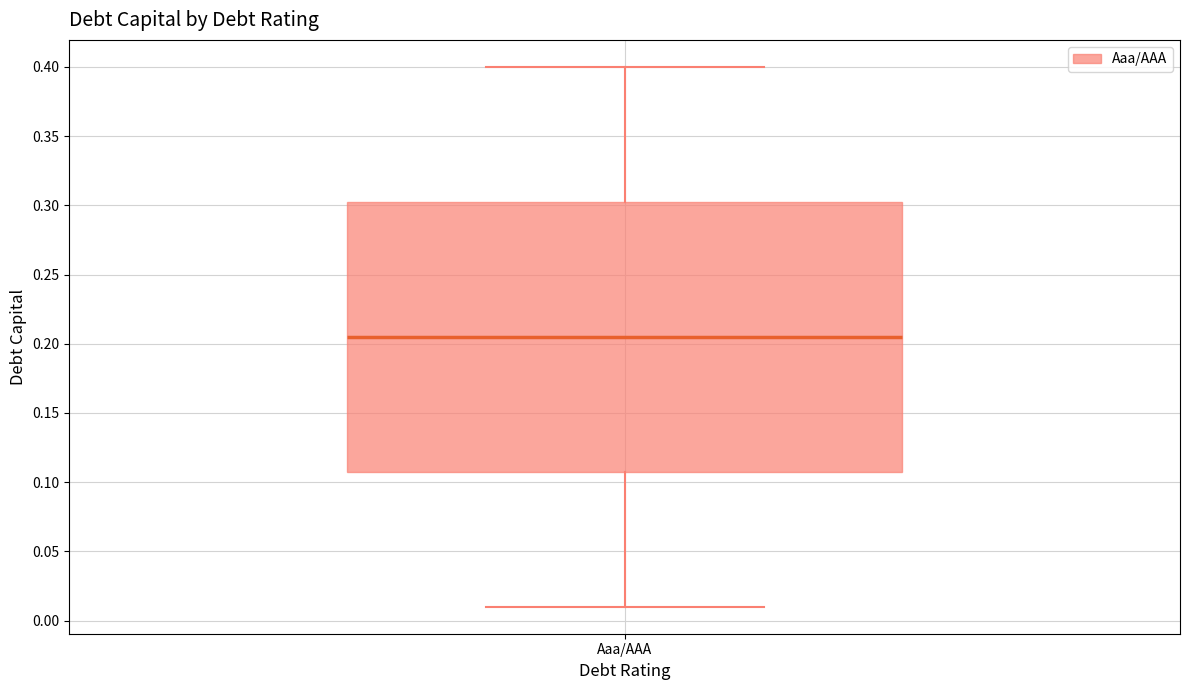

Read this box plot against the y-axis: the position of the median line, the range covered by the box, and the ends of both whiskers. The values are not printed on the chart, so give them approximately, as read against the axis.

median 0.205, box 0.110 to 0.305, whiskers 0.010 to 0.400